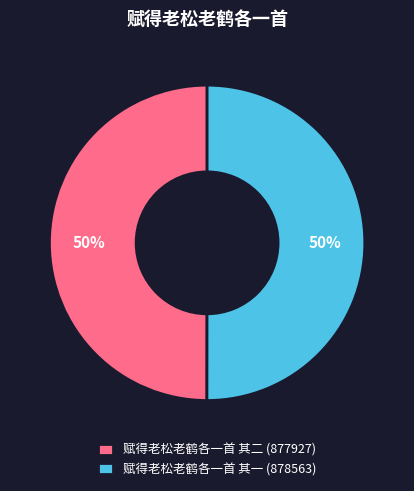

What percentage is the 赋得老松老鹤各一首 其二 slice, to the nearest percent?

50%